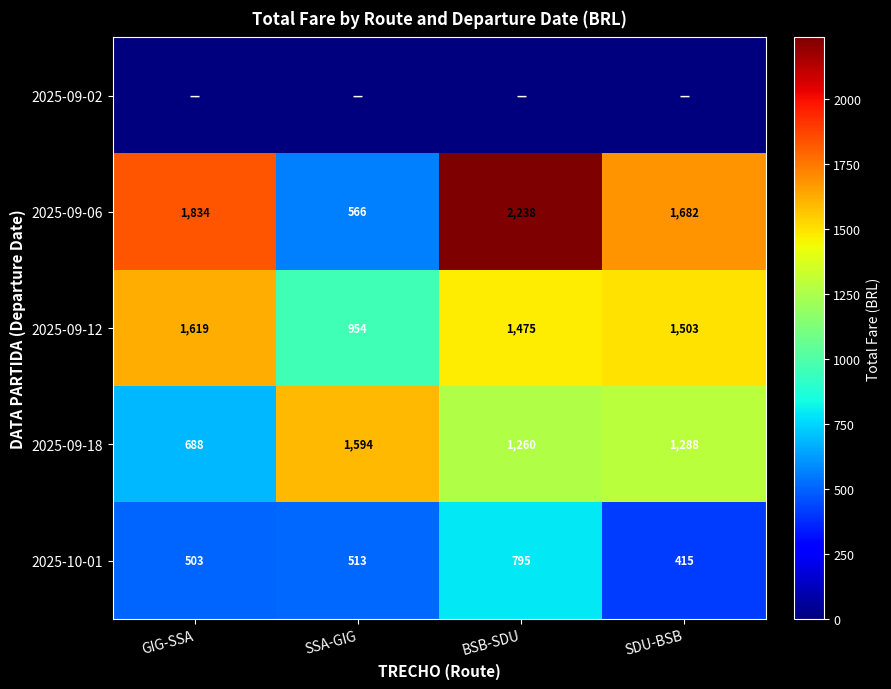

What is the difference between the 2025-10-01 values at BSB-SDU and SSA-GIG?

282